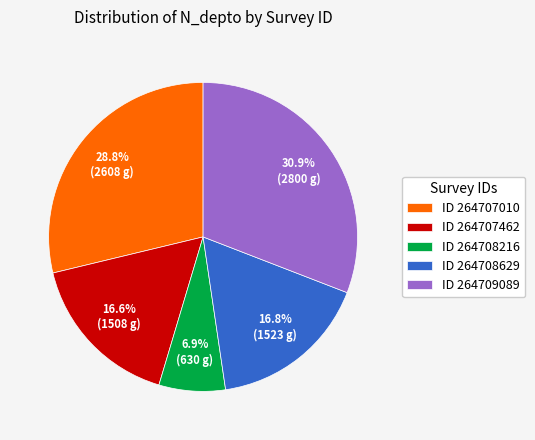

Is there a majority slice in this chart?

No